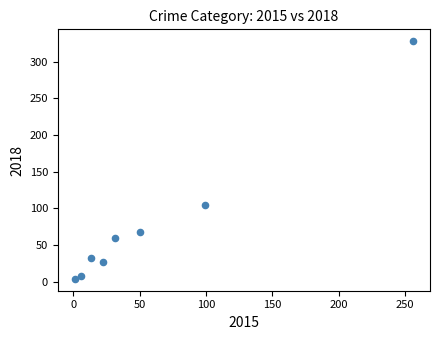

What is the range of Y values (max minus min)?

324